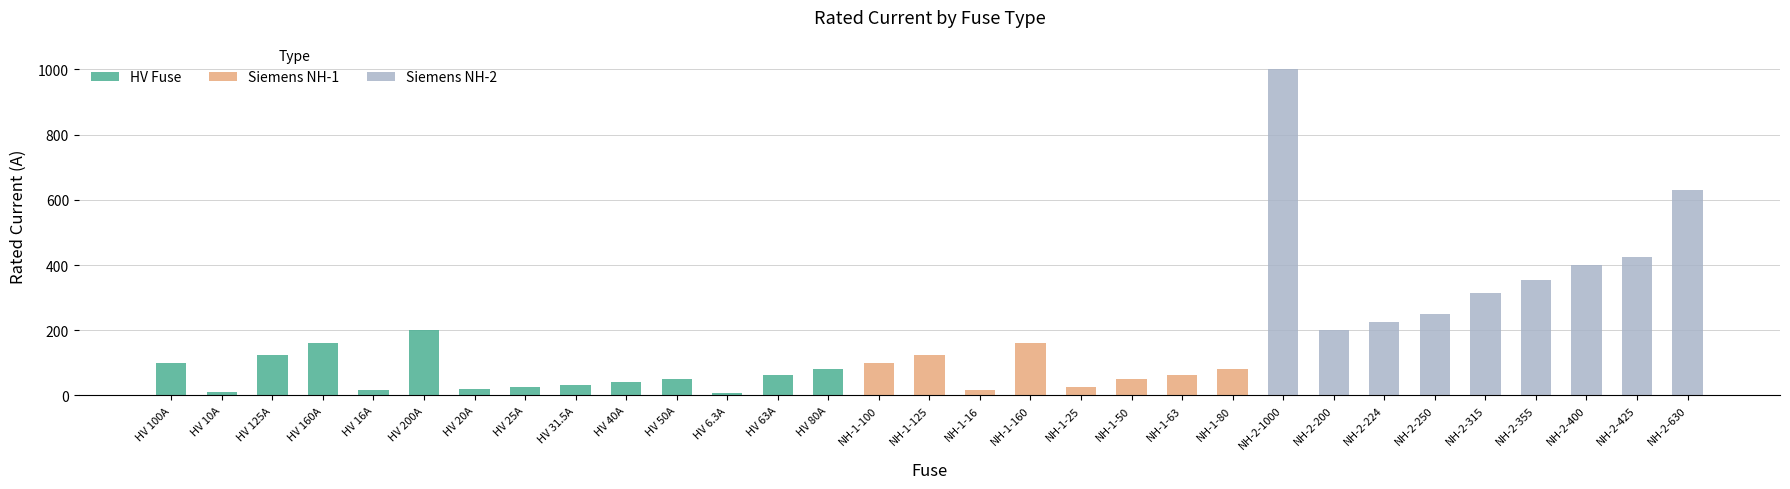

What is the average value?

172.4